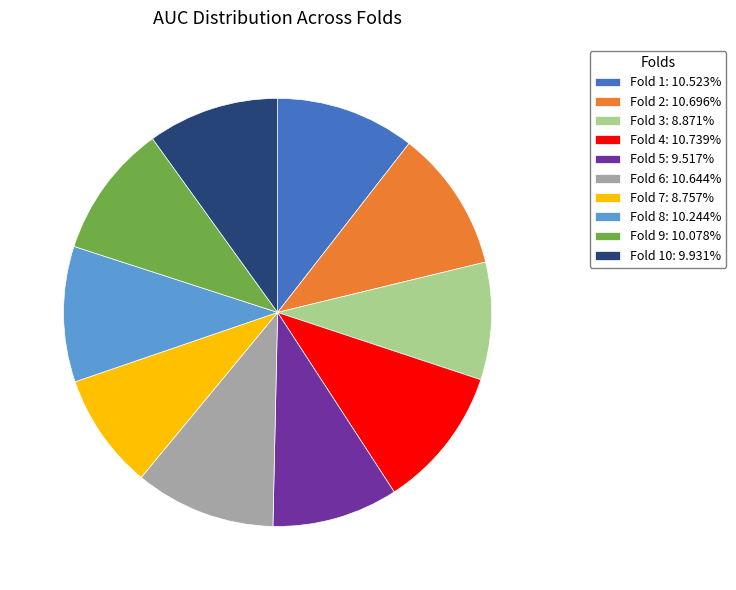

Does Fold 6: 10.644% represent more than half of the total?

No